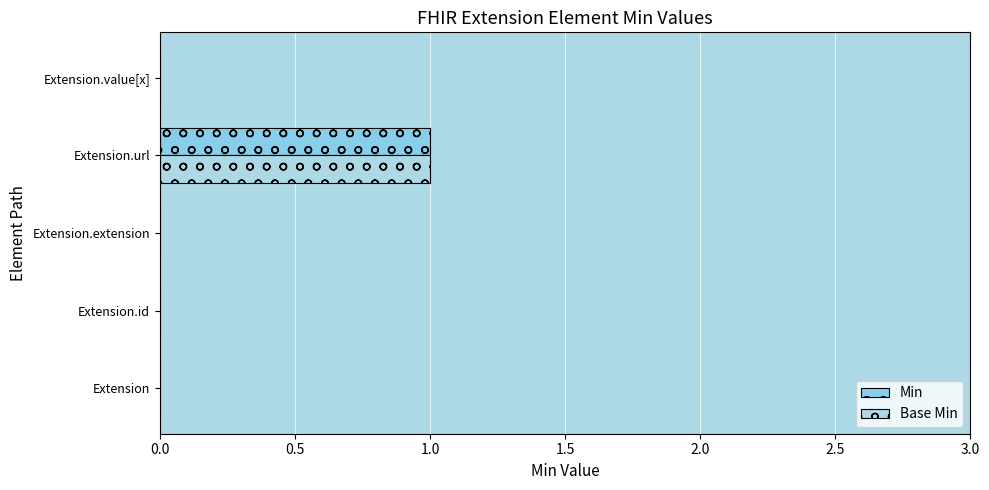

What is the highest value of the Min series?

1